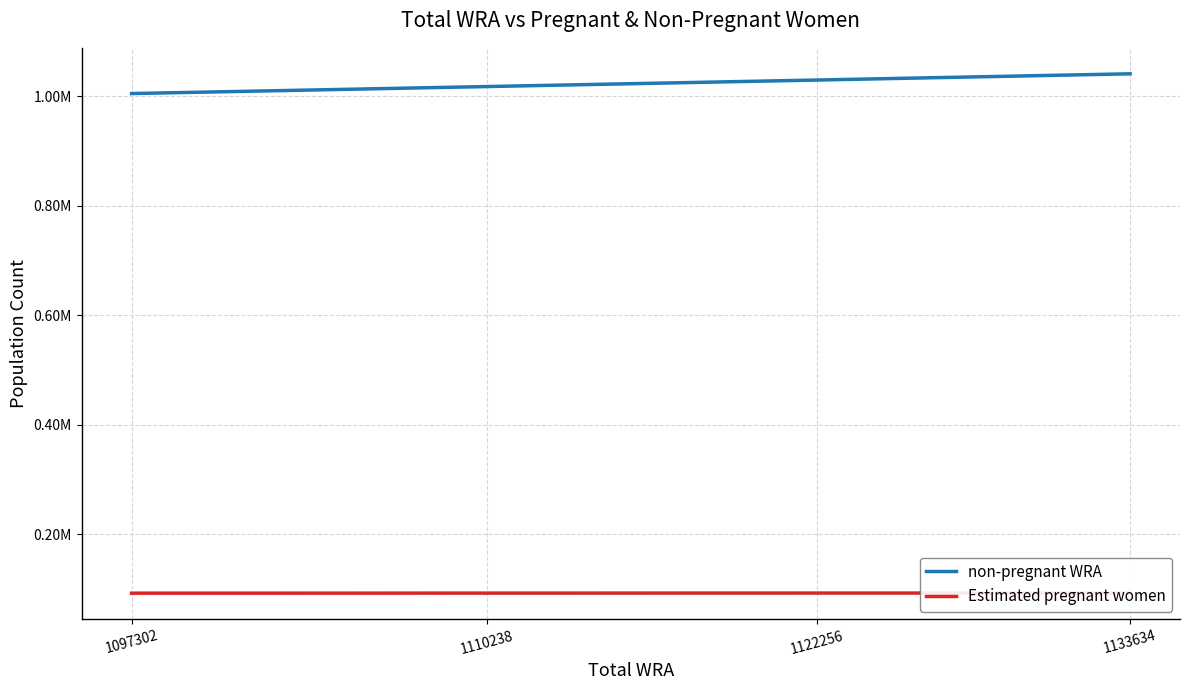

Is the value of Estimated pregnant women at 1122256 greater than the value of non-pregnant WRA at 1122256?

No